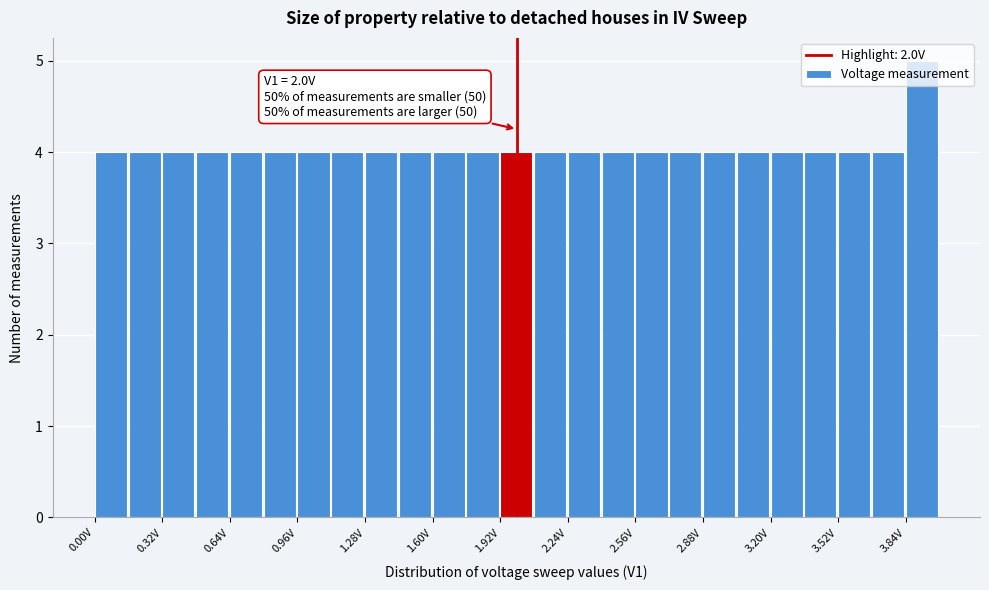

Around what value on the x-axis is the tallest bar? Give the approximate position of its centre, as read against the axis.

3.90